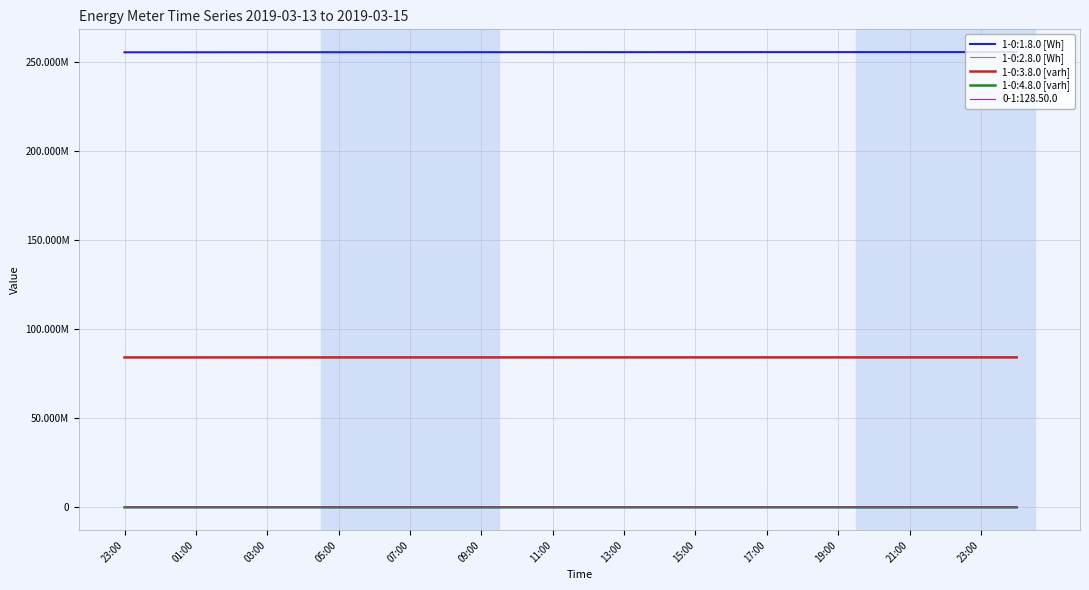

Does the chart have visible grid lines?

Yes